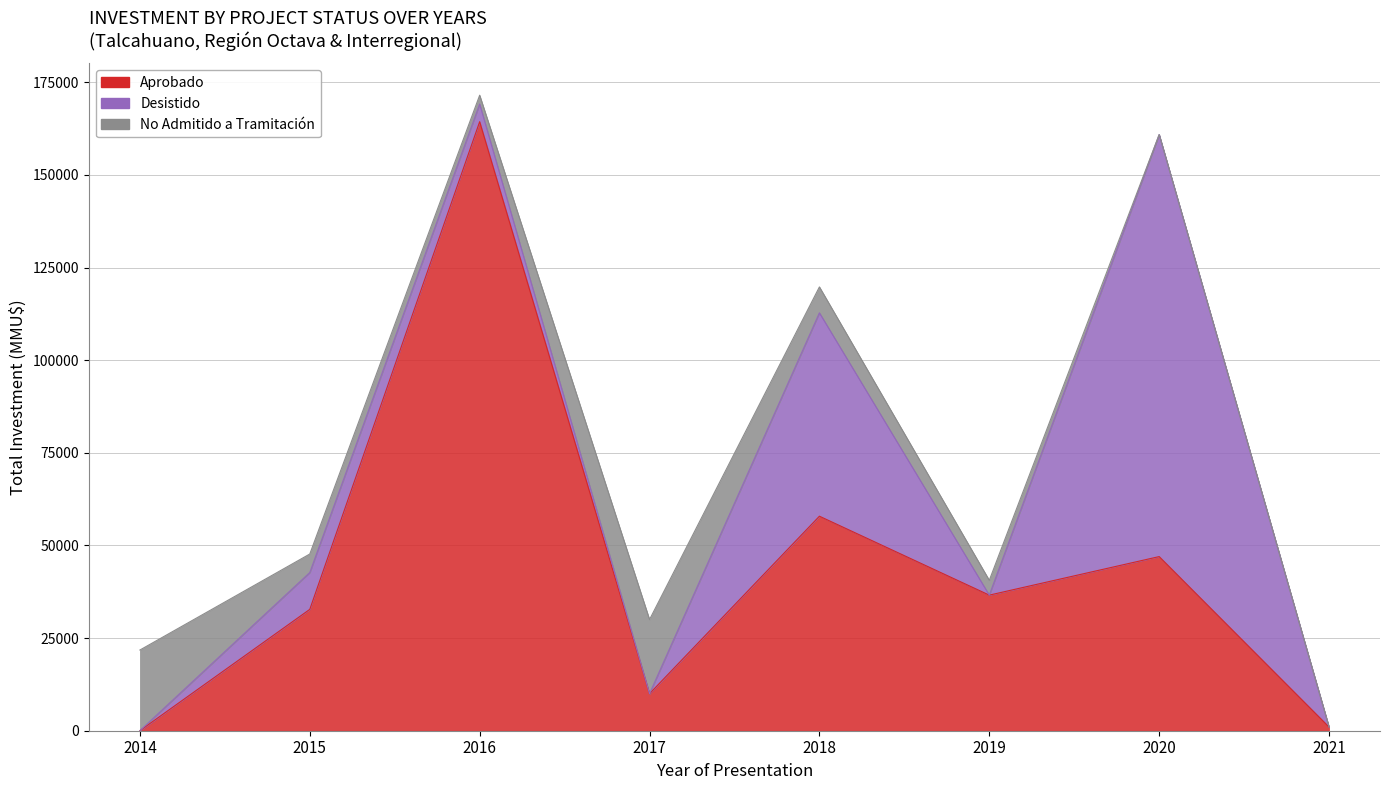

True or false: Aprobado and No Admitido a Tramitación cross at least once.

True